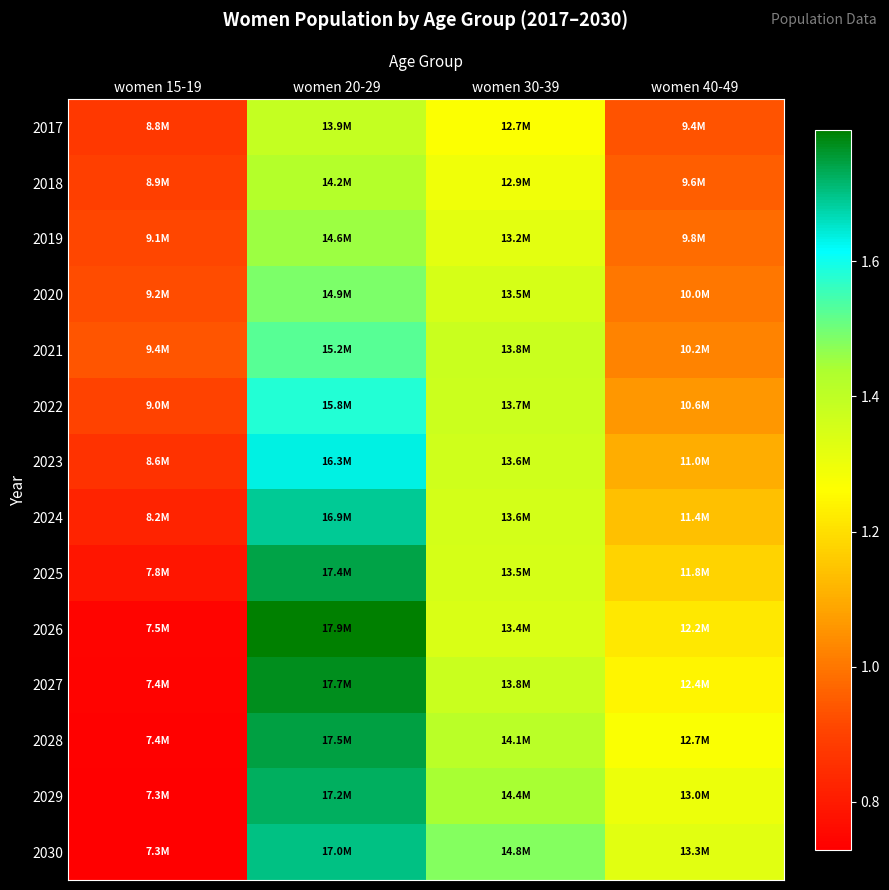

Rank the series at women 30-39 from highest to lowest value.

2030, 2029, 2028, 2021, 2027, 2022, 2023, 2024, 2020, 2025, 2026, 2019, 2018, 2017